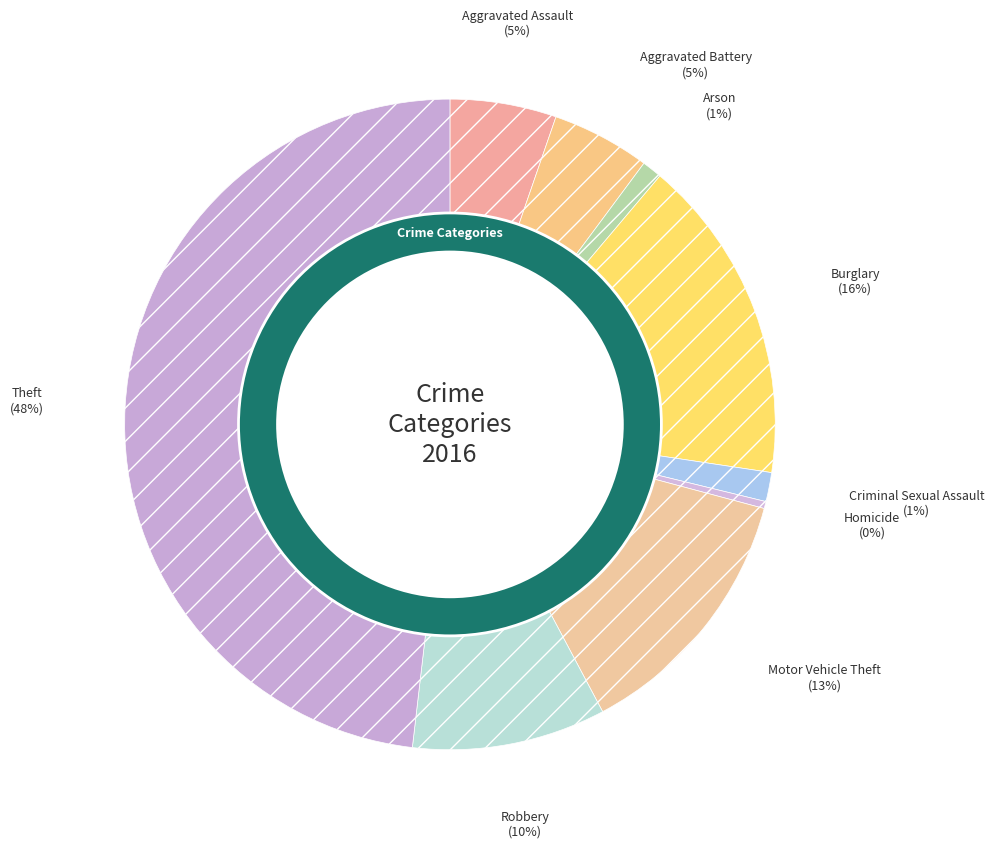

Between Criminal Sexual Assault and Theft, which is larger?

Theft